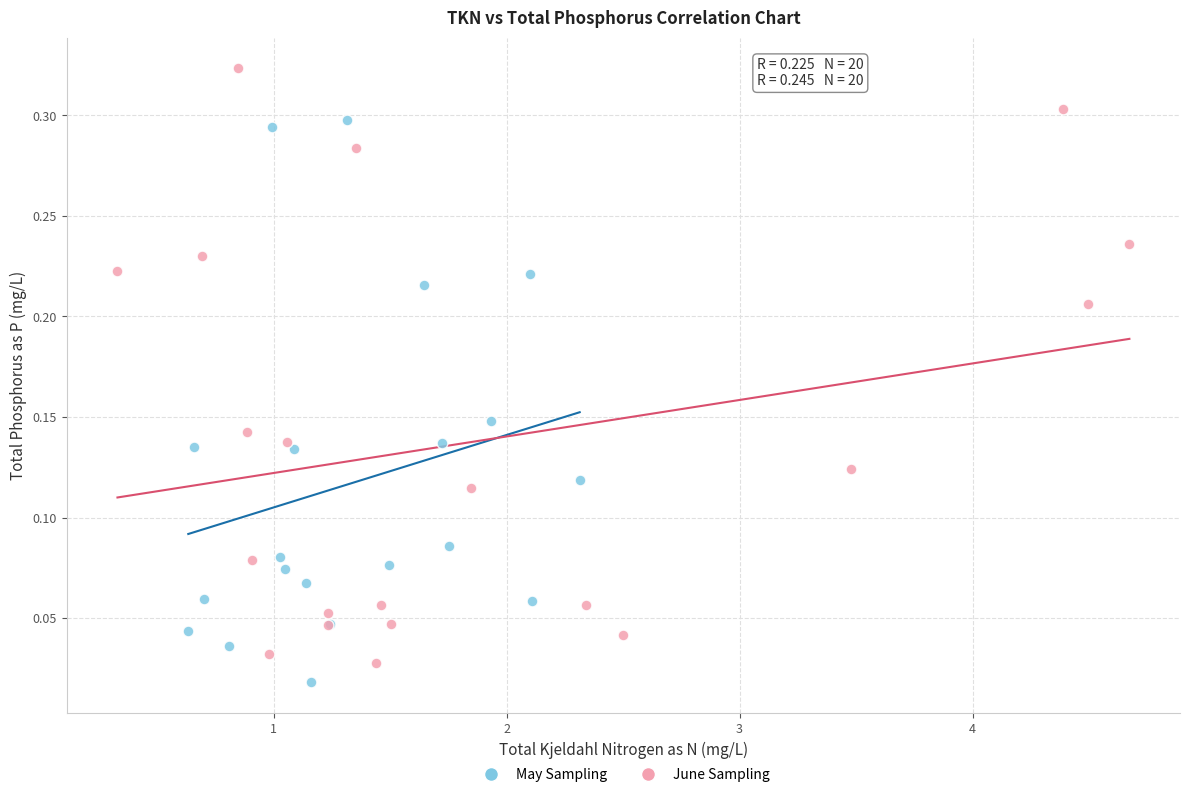

Which series reaches the maximum Y coordinate?

June Sampling